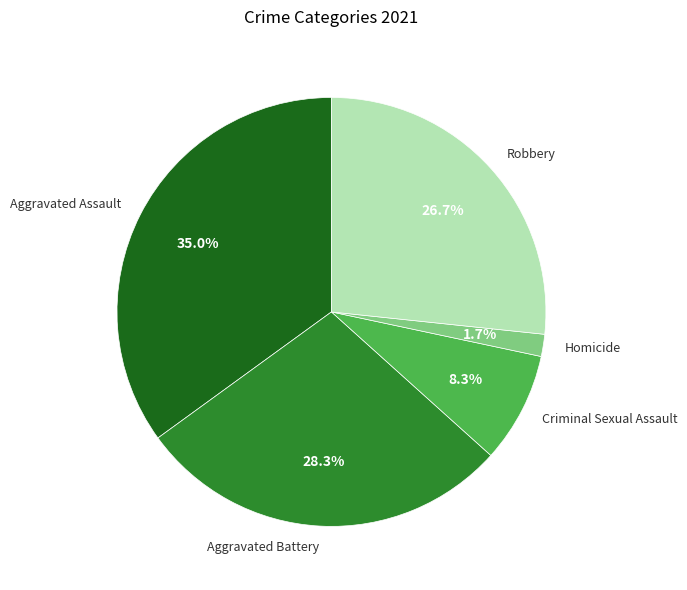

Count the number of slices in the pie.

5